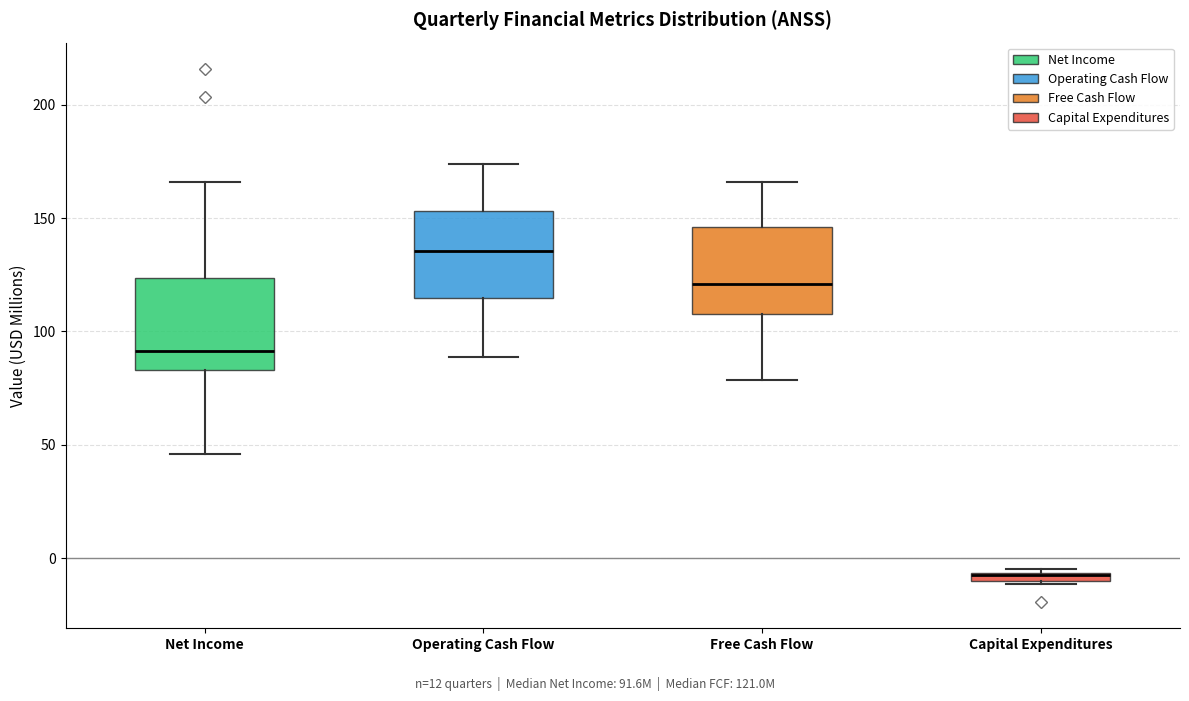

Where is the upper edge of the box for Free Cash Flow on the y-axis? The values are not printed on the chart, so give them approximately, as read against the axis.

145